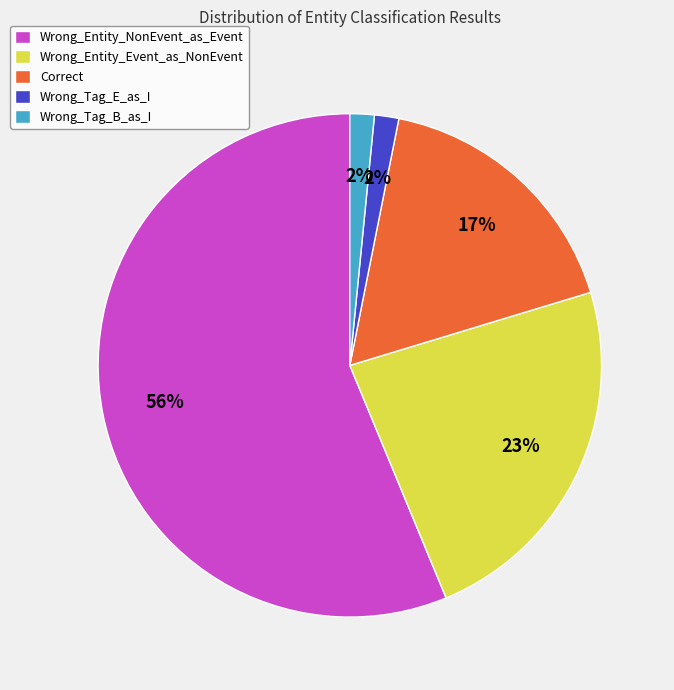

Which category has the biggest portion of the pie?

Wrong_Entity_NonEvent_as_Event